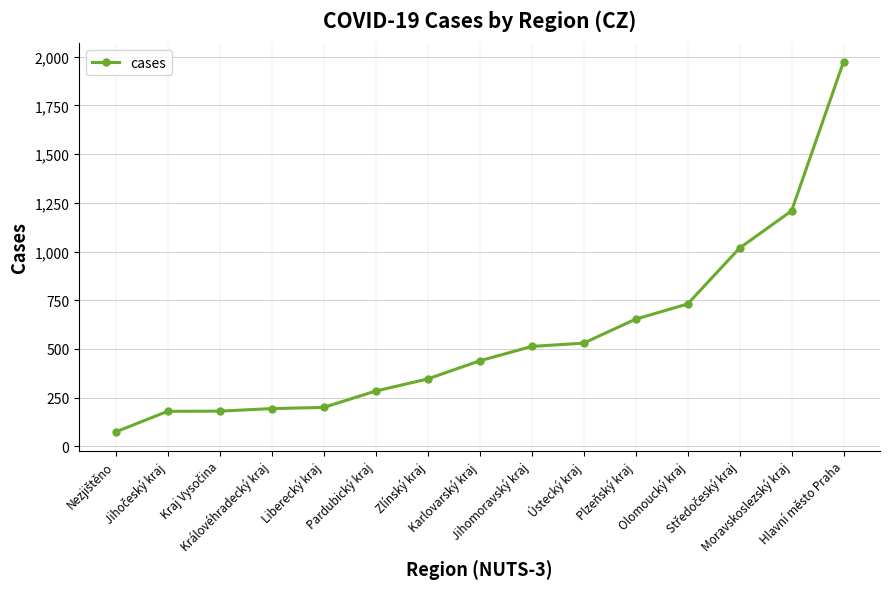

What is the value of the 11th point from the left?

653